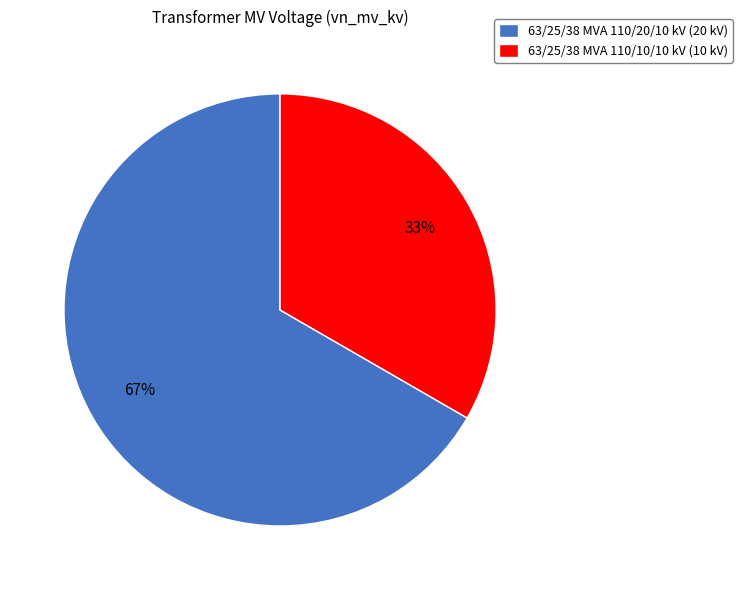

Does any single category account for the majority?

Yes